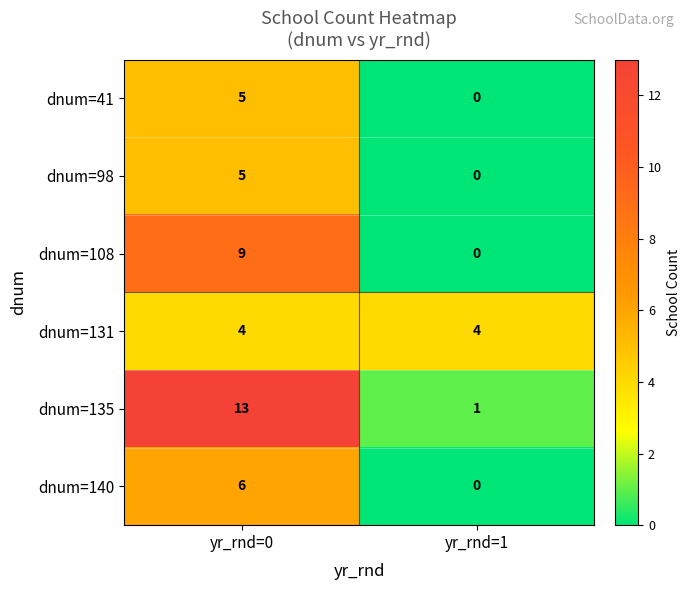

Reading right to left, list all the values displayed in this chart.

dnum=41: 0	5
dnum=98: 0	5
dnum=108: 0	9
dnum=131: 4	4
dnum=135: 1	13
dnum=140: 0	6